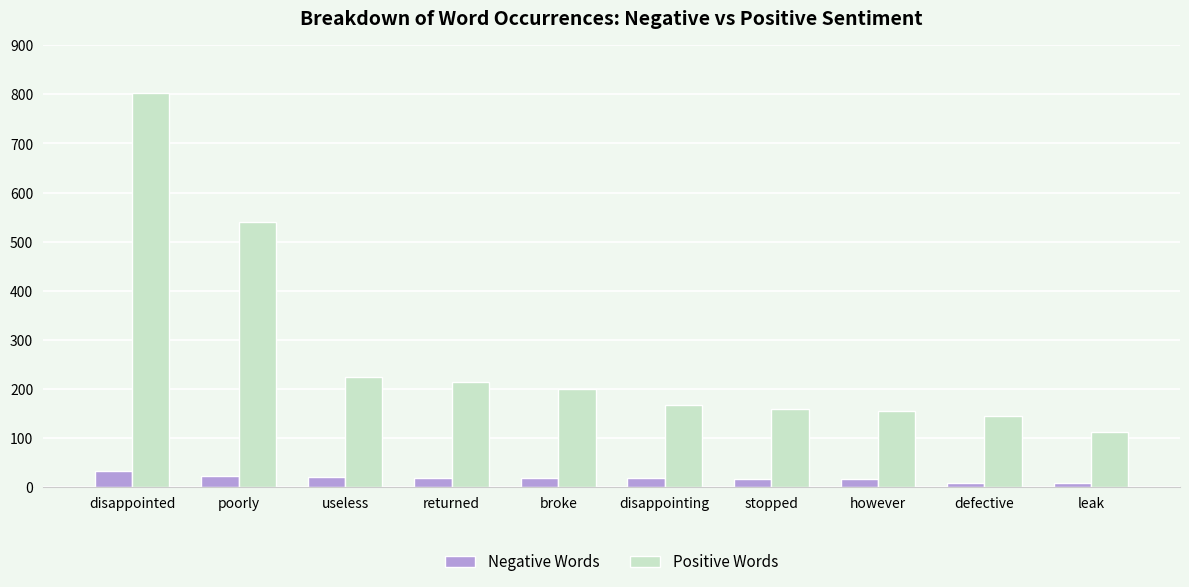

What position from the right is disappointing?

5